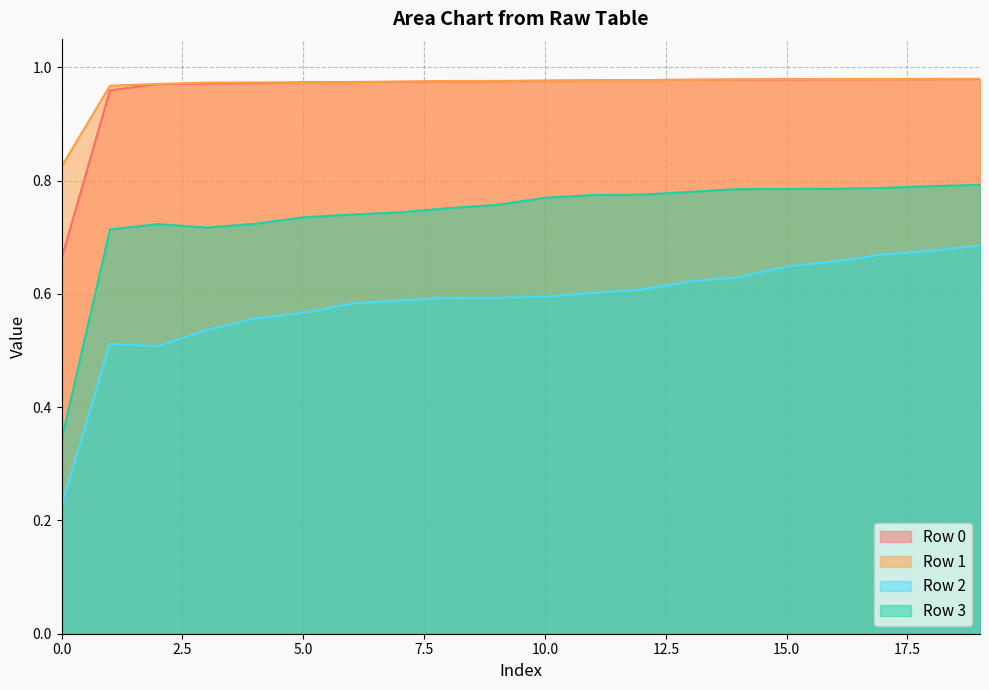

Which label corresponds to the largest value in the chart?

19